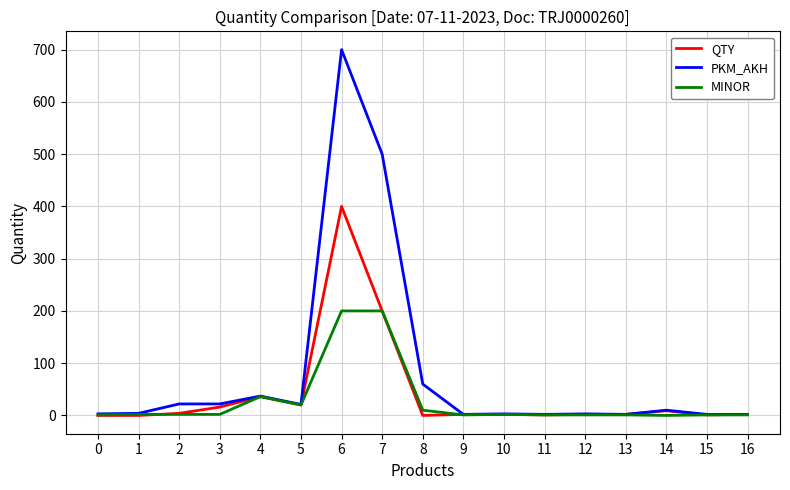

True or false: MINOR has a value of 0 at 14.

True